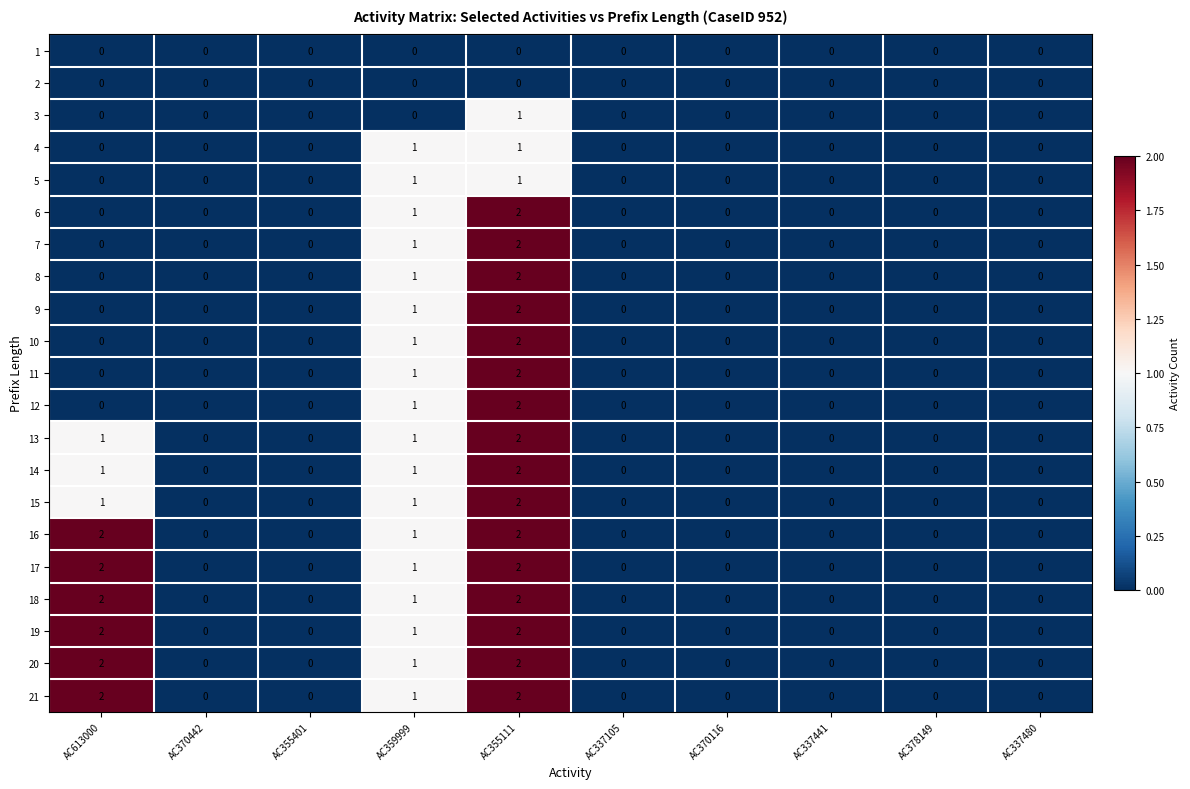

Is it true that 13 equals 2 at AC359999?

False